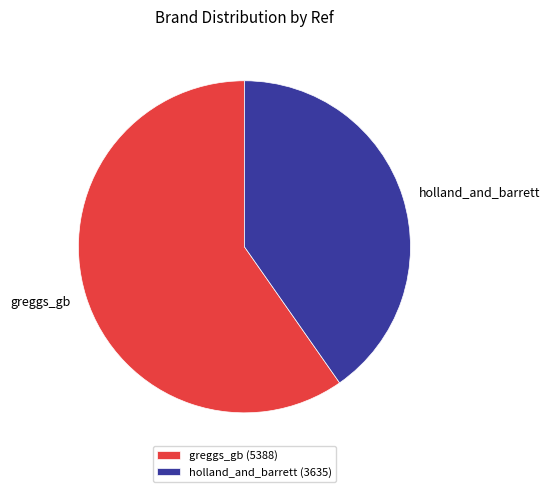

Combined, do holland_and_barrett and greggs_gb account for over 50%?

Yes